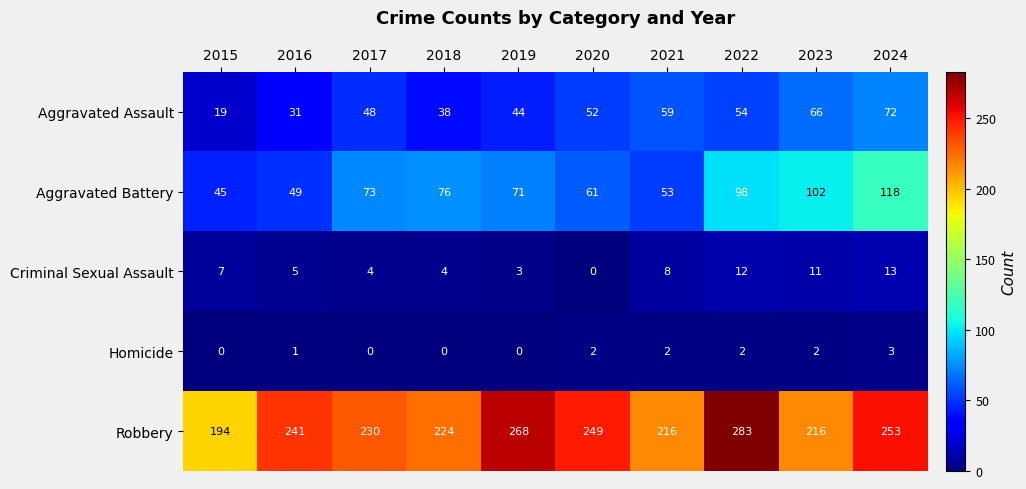

Read the Aggravated Battery value at 2017.

73